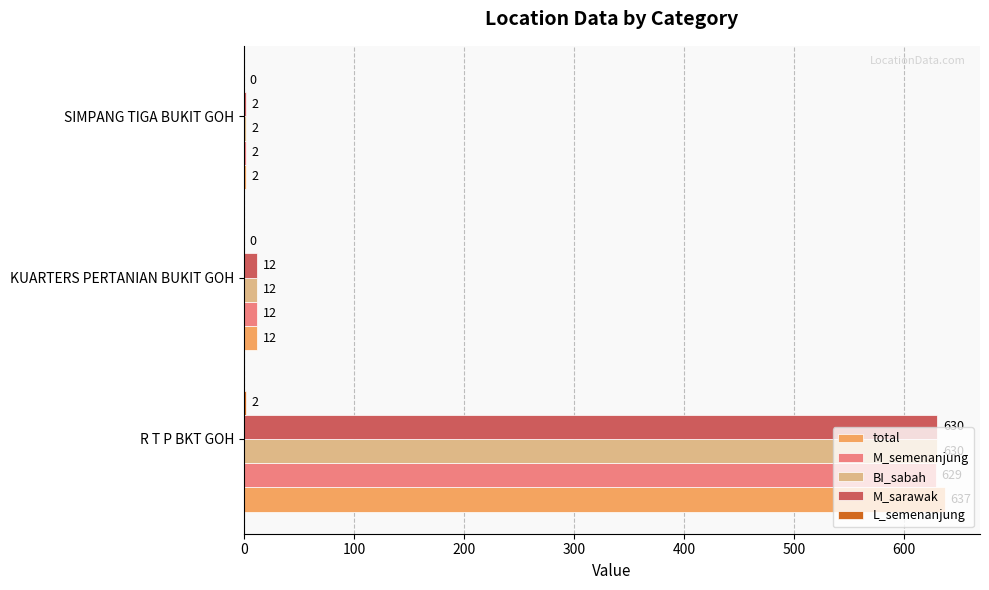

The BI_sabah series shows 2 at SIMPANG TIGA BUKIT GOH. True or false?

True